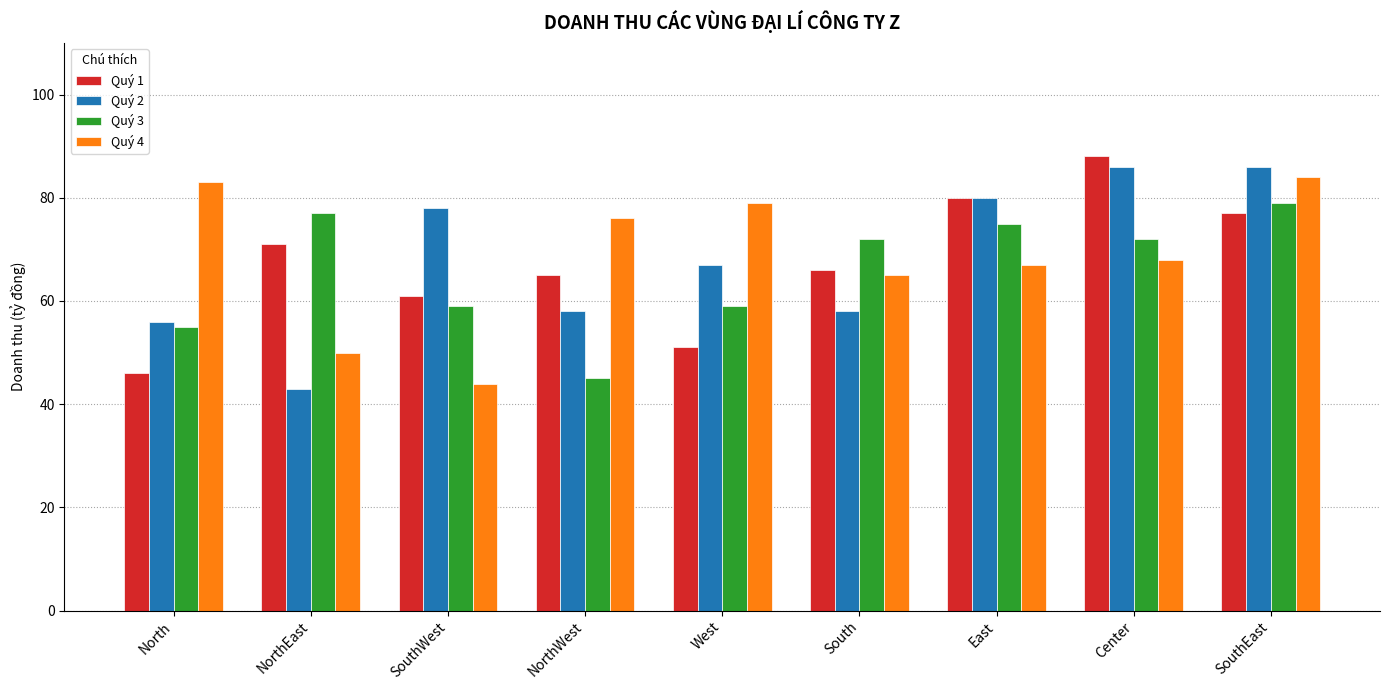

Reading left to right, what are all the values shown in this chart?

Quý 1: 46	71	61	65	51	66	80	88	77
Quý 2: 56	43	78	58	67	58	80	86	86
Quý 3: 55	77	59	45	59	72	75	72	79
Quý 4: 83	50	44	76	79	65	67	68	84